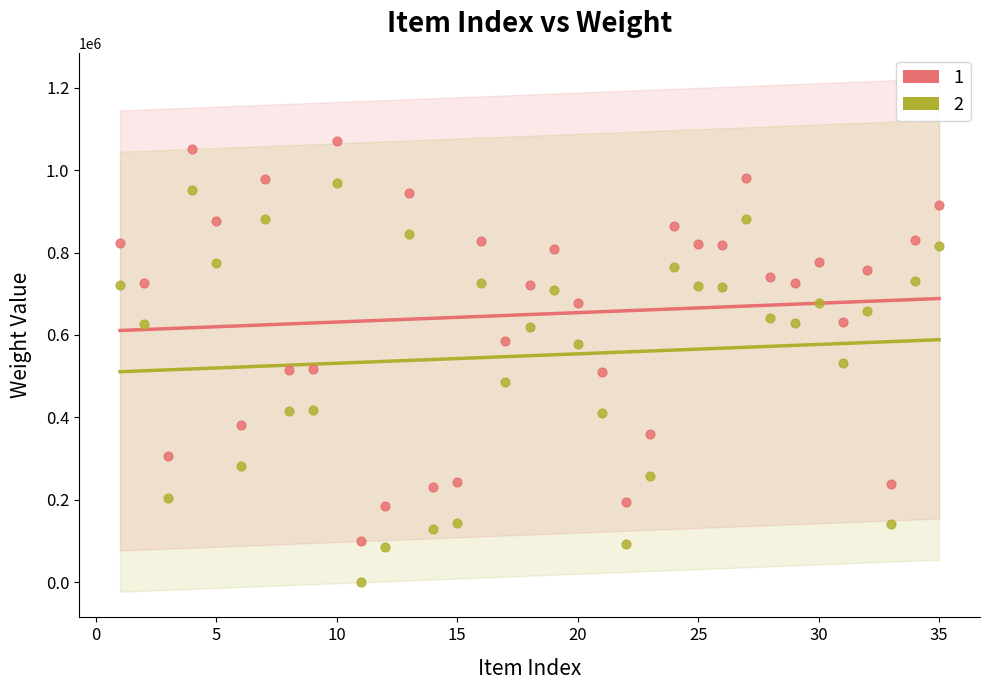

What are all the series names shown in the legend?

1, 2